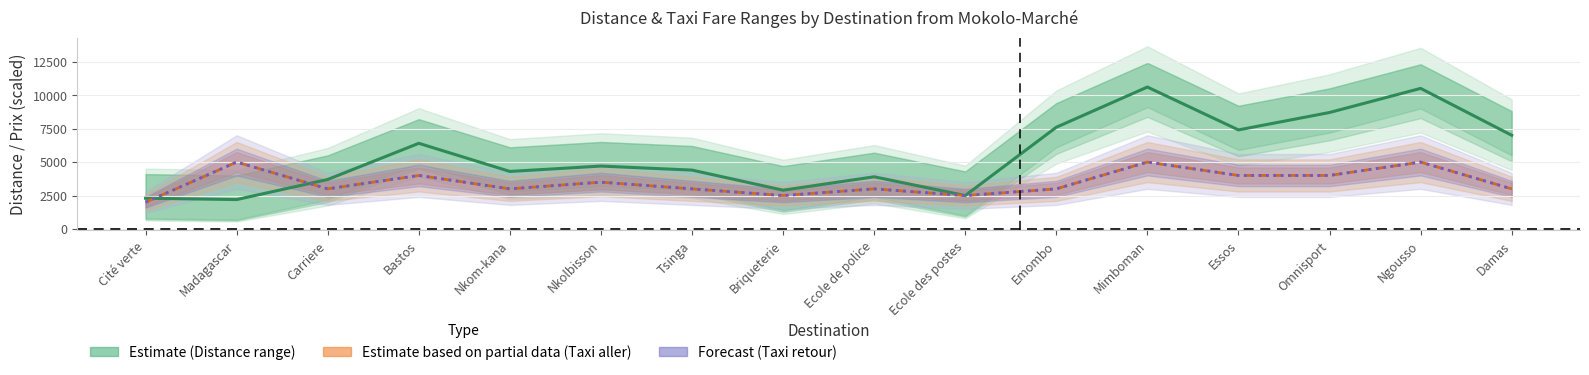

How many interior local valleys does the Distance moyenne series have?

5